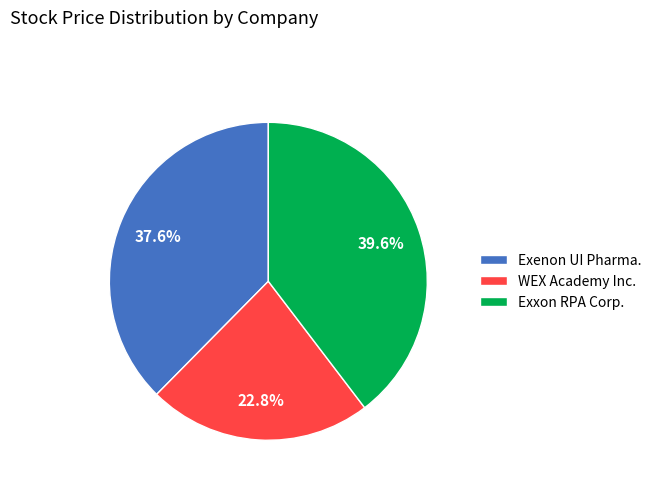

What is the largest slice in the pie chart?

Exxon RPA Corp.